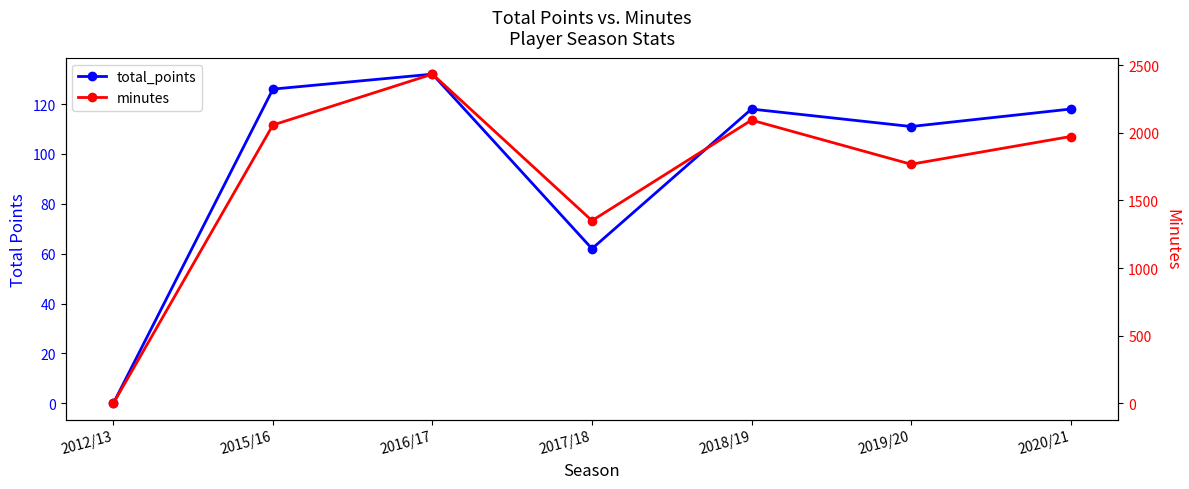

Between 2015/16 and 2016/17, which series saw the biggest shift?

minutes